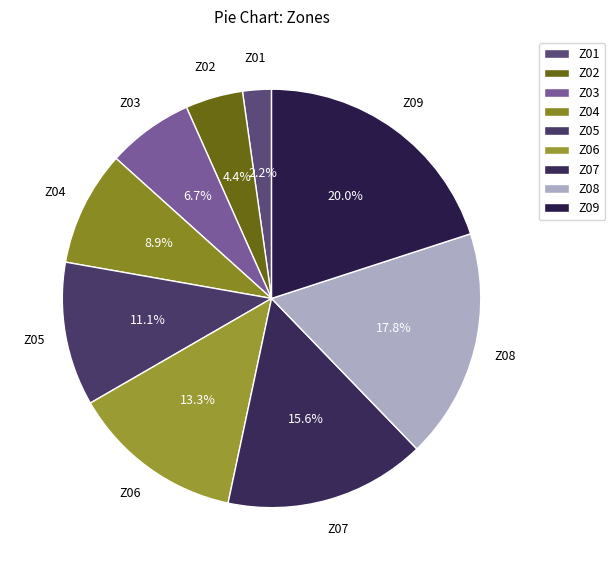

To the nearest percent, what portion does Z05 represent?

11%